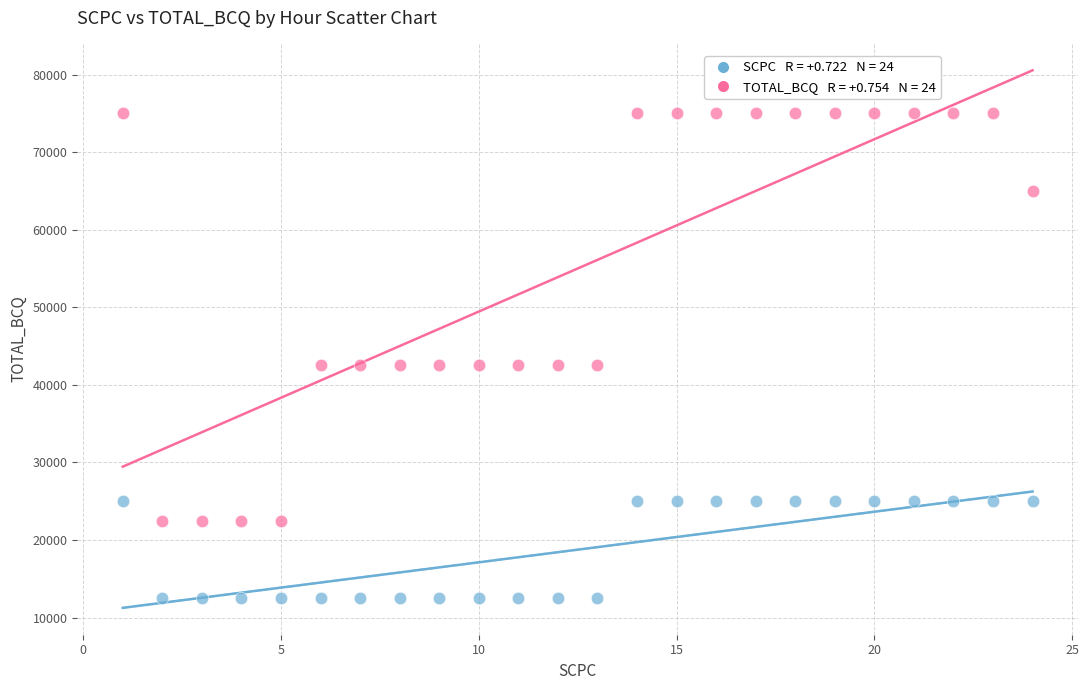

Across all data points, what is the range of Y values (max minus min)?

62500